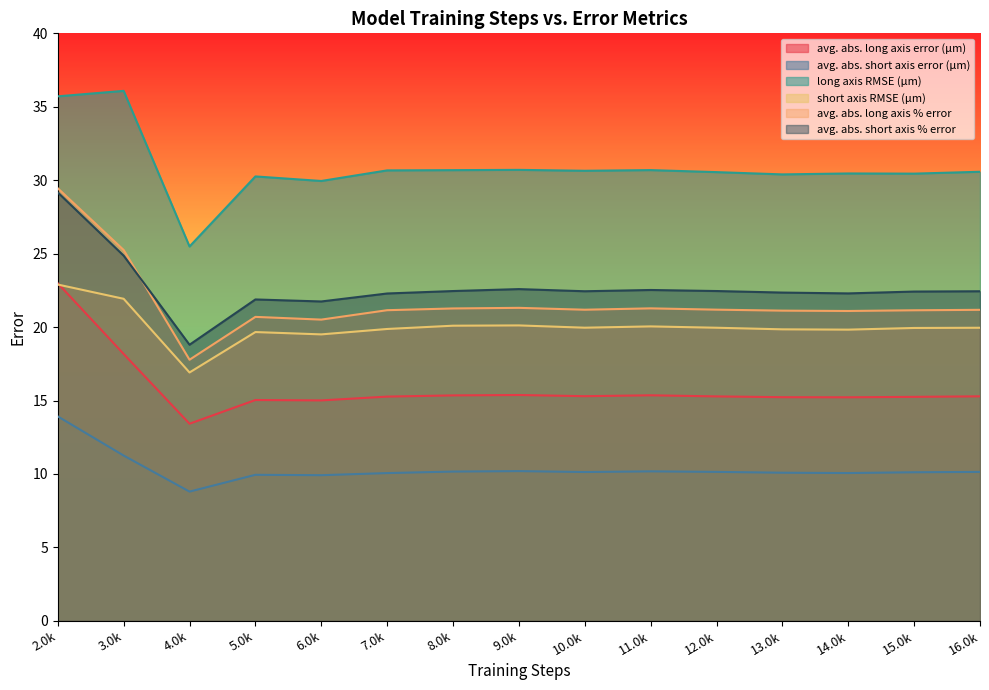

Reading right to left, what are all the values shown in this chart?

avg. abs. long axis error (μm): 16.0k=15.3	15.0k=15.2	14.0k=15.2	13.0k=15.2	12.0k=15.3	11.0k=15.4	10.0k=15.3	9.0k=15.4	8.0k=15.3	7.0k=15.3	6.0k=15.0	5.0k=15.0	4.0k=13.4	3.0k=18.2	2.0k=23.0
avg. abs. short axis error (μm): 16.0k=10.1	15.0k=10.1	14.0k=10.1	13.0k=10.1	12.0k=10.1	11.0k=10.2	10.0k=10.1	9.0k=10.2	8.0k=10.2	7.0k=10.1	6.0k=9.9	5.0k=9.9	4.0k=8.8	3.0k=11.3	2.0k=13.9
long axis RMSE (μm): 16.0k=30.6	15.0k=30.4	14.0k=30.5	13.0k=30.4	12.0k=30.6	11.0k=30.7	10.0k=30.6	9.0k=30.7	8.0k=30.7	7.0k=30.7	6.0k=29.9	5.0k=30.3	4.0k=25.5	3.0k=36.1	2.0k=35.7
short axis RMSE (μm): 16.0k=20.0	15.0k=19.9	14.0k=19.8	13.0k=19.8	12.0k=20.0	11.0k=20.0	10.0k=20.0	9.0k=20.1	8.0k=20.1	7.0k=19.9	6.0k=19.5	5.0k=19.7	4.0k=16.9	3.0k=21.9	2.0k=22.9
avg. abs. long axis % error: 16.0k=21.2	15.0k=21.1	14.0k=21.1	13.0k=21.1	12.0k=21.2	11.0k=21.3	10.0k=21.2	9.0k=21.3	8.0k=21.3	7.0k=21.1	6.0k=20.5	5.0k=20.7	4.0k=17.8	3.0k=25.2	2.0k=29.5
avg. abs. short axis % error: 16.0k=22.4	15.0k=22.4	14.0k=22.3	13.0k=22.3	12.0k=22.5	11.0k=22.5	10.0k=22.4	9.0k=22.6	8.0k=22.5	7.0k=22.3	6.0k=21.7	5.0k=21.9	4.0k=18.8	3.0k=24.9	2.0k=29.2